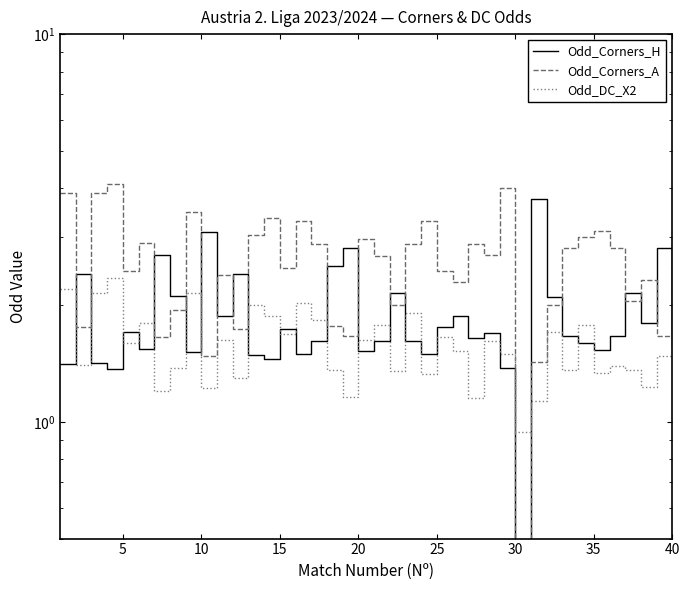

True or false: Odd_Corners_A has more than 0 points higher than both neighbors.

True